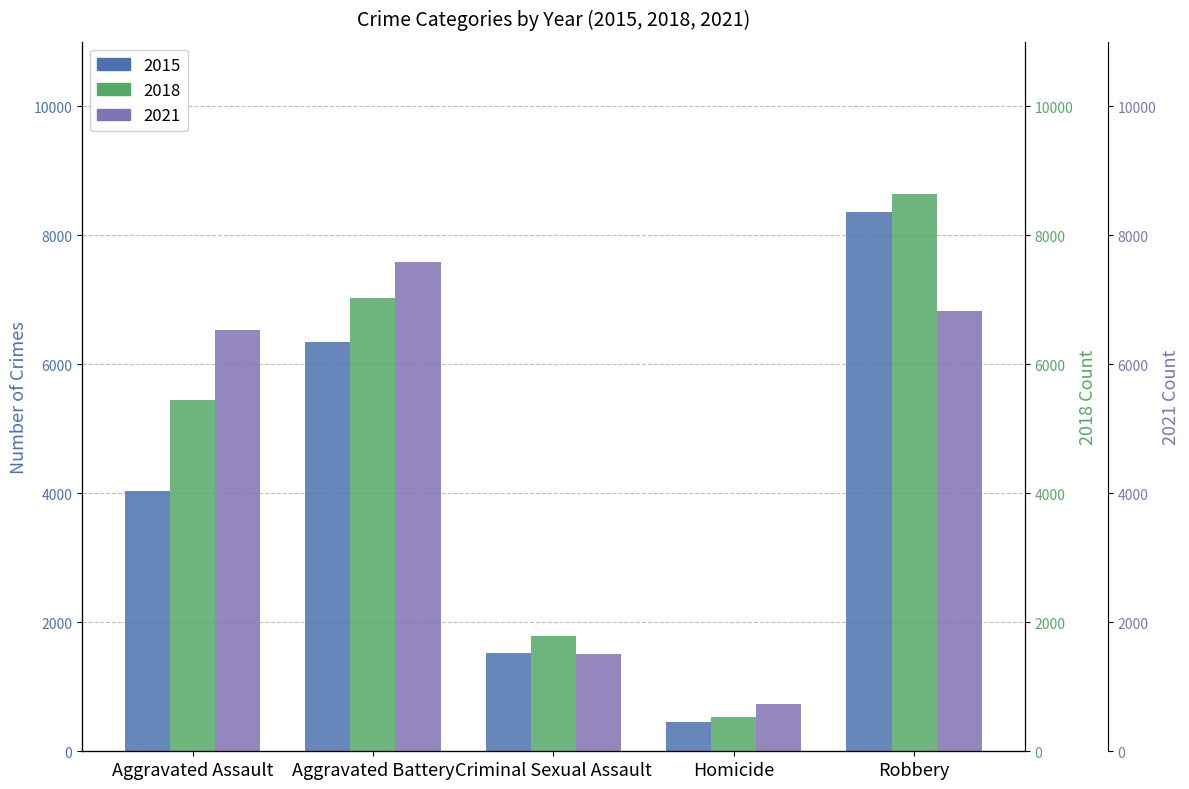

What is the maximum value for 2021?

7592